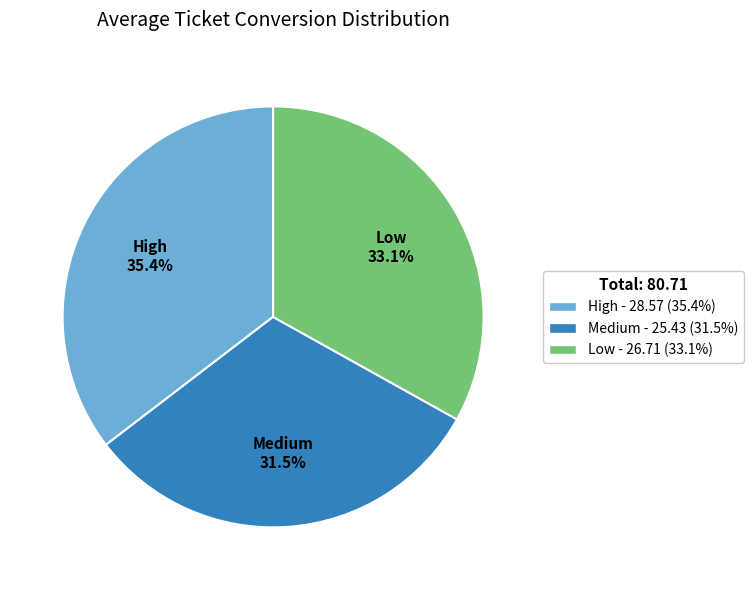

Which category has the biggest portion of the pie?

High